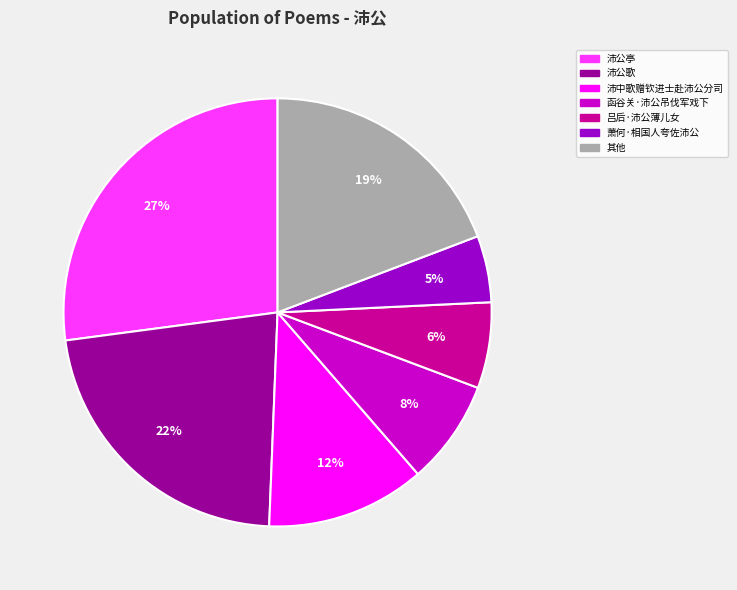

To the nearest percent, what is the difference between the largest and smallest slice percentages?

22%